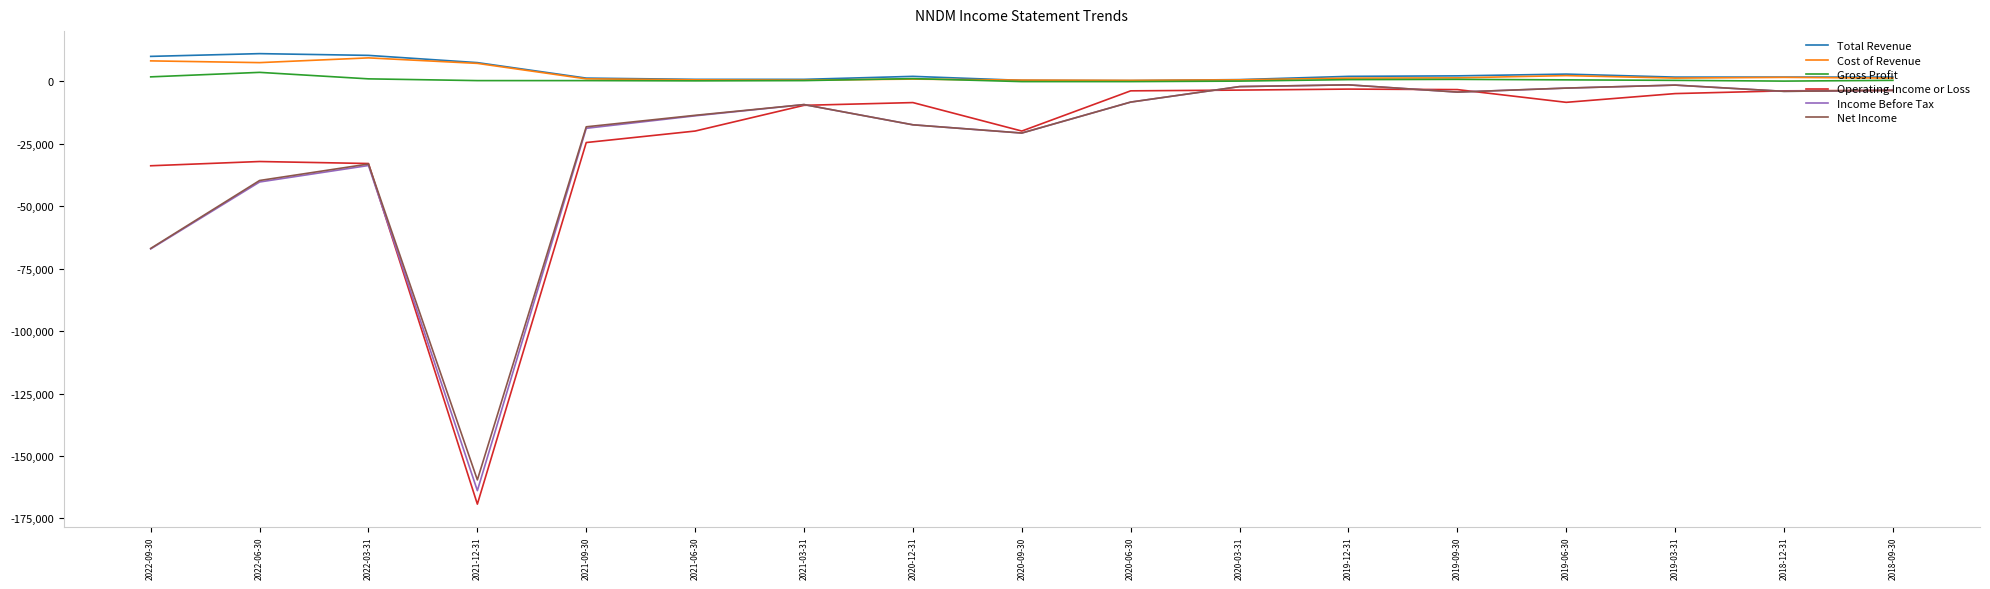

What is the smallest value displayed?

-169300